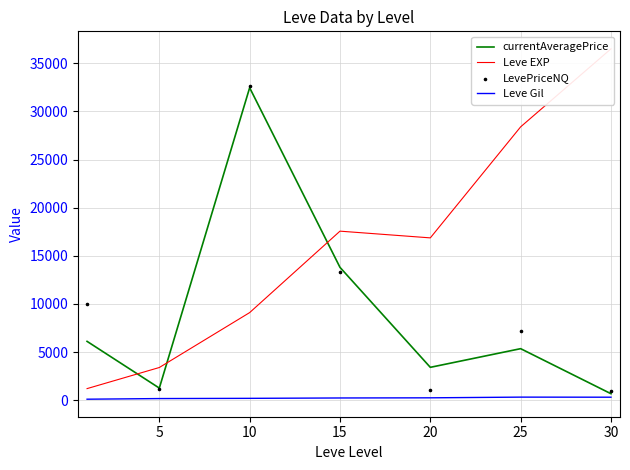

What is the total value across all series at 5?

6052.7